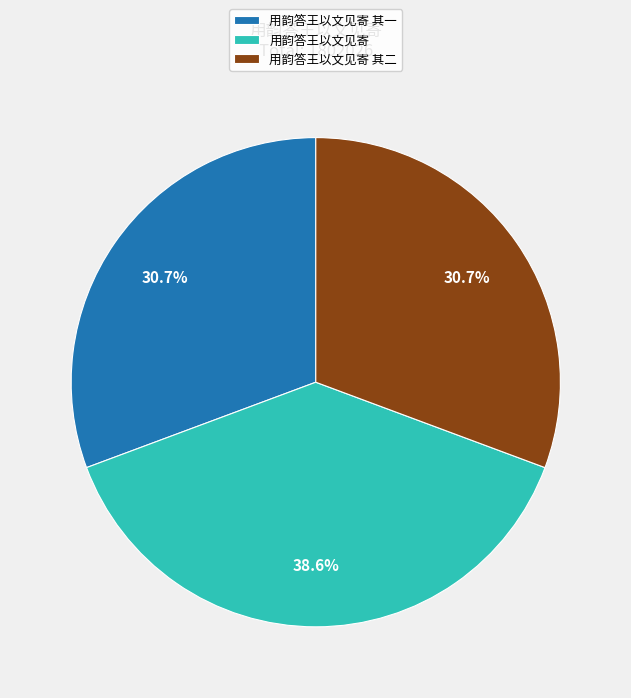

What percentage do 用韵答王以文见寄 其二 and 用韵答王以文见寄 其一 together represent?

61.4%